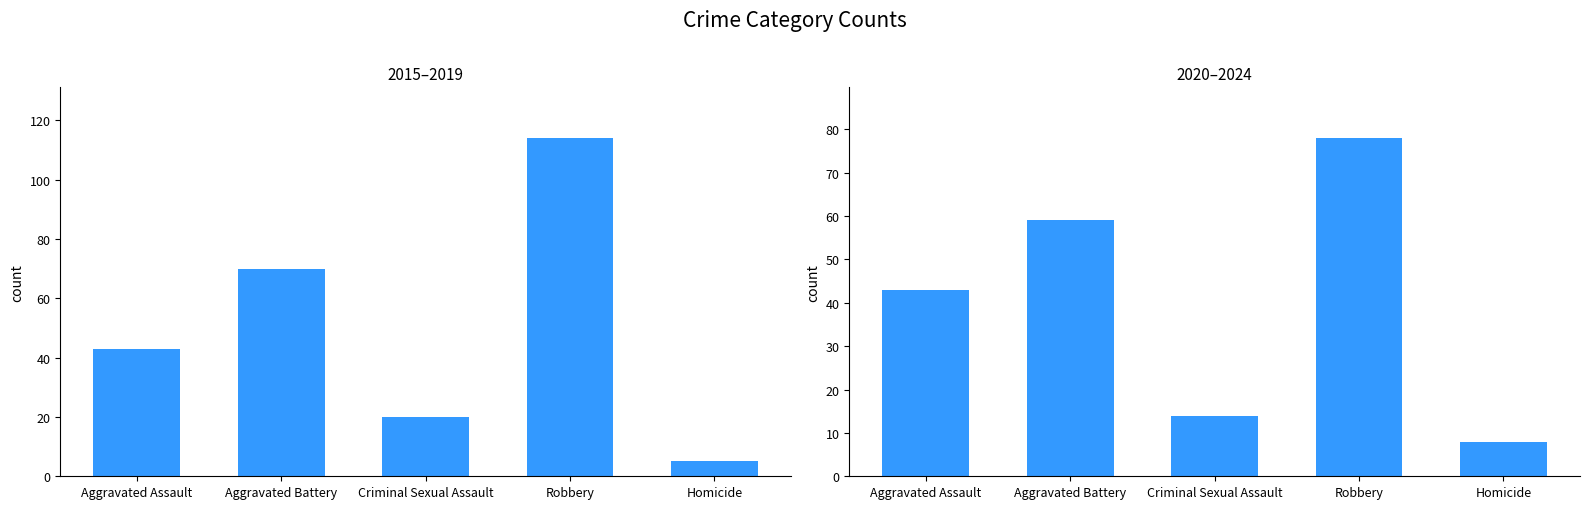

Rank the series at Homicide from lowest to highest value.

2015–2019 Totals, 2020–2024 Totals